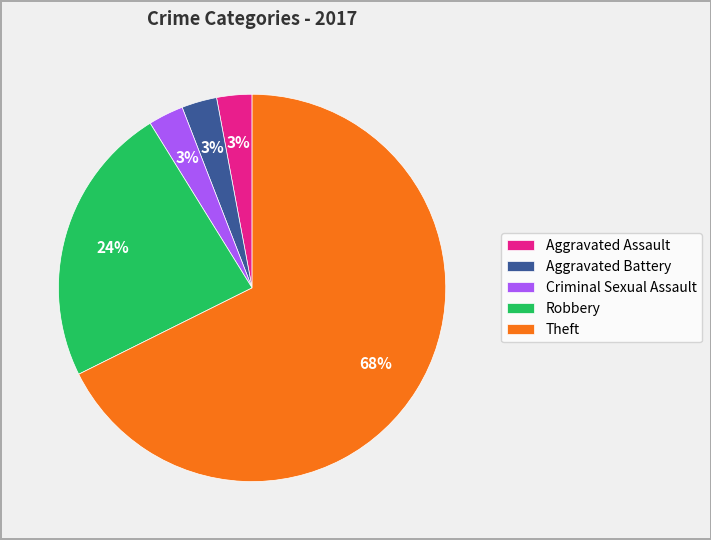

To the nearest percent, what percentage of the pie is Aggravated Assault?

3%